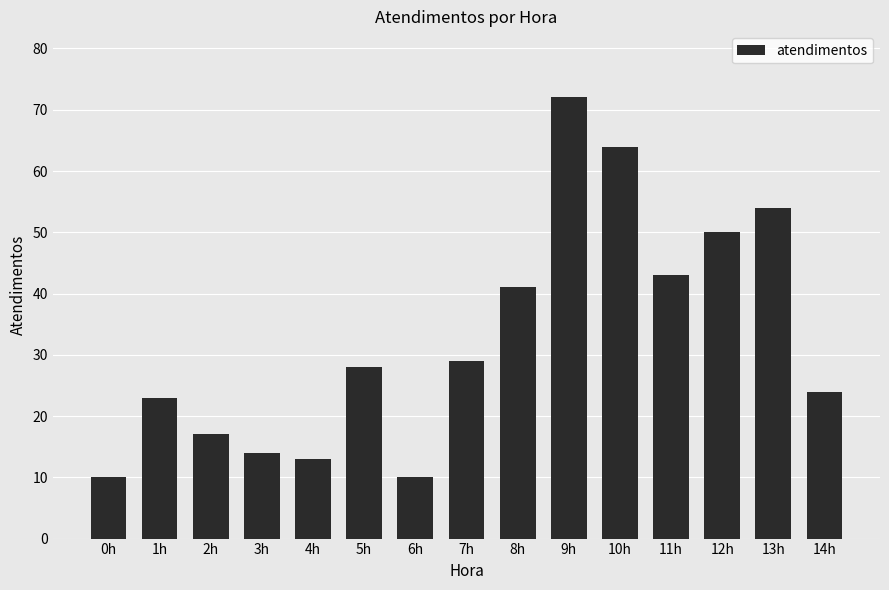

Reading left to right, extract all data points from this chart.

0h=10	1h=23	2h=17	3h=14	4h=13	5h=28	6h=10	7h=29	8h=41	9h=72	10h=64	11h=43	12h=50	13h=54	14h=24